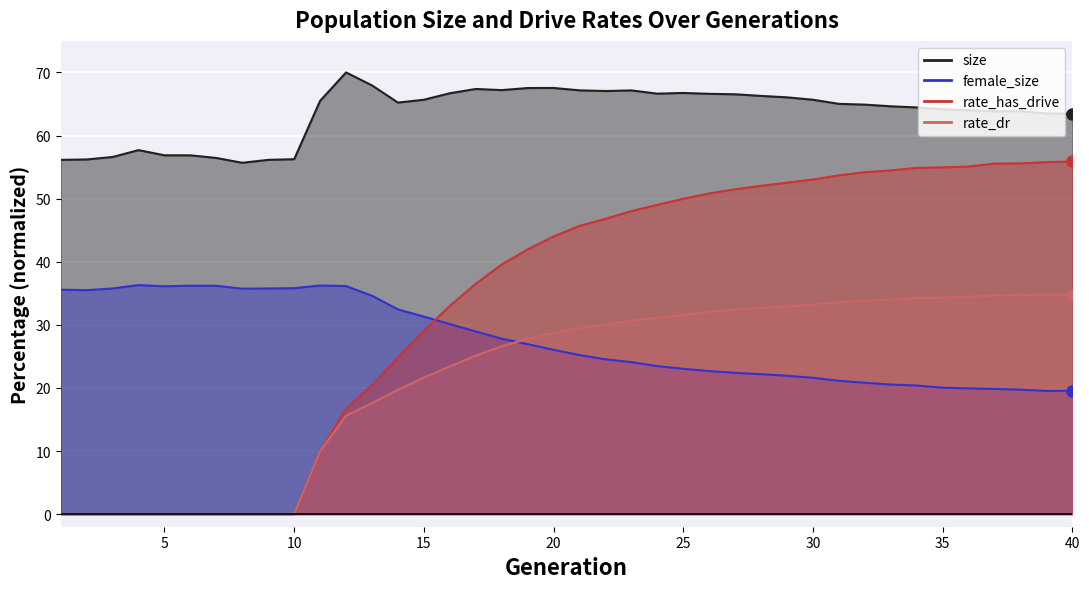

How many values in the rate_dr series exceed 29?

20